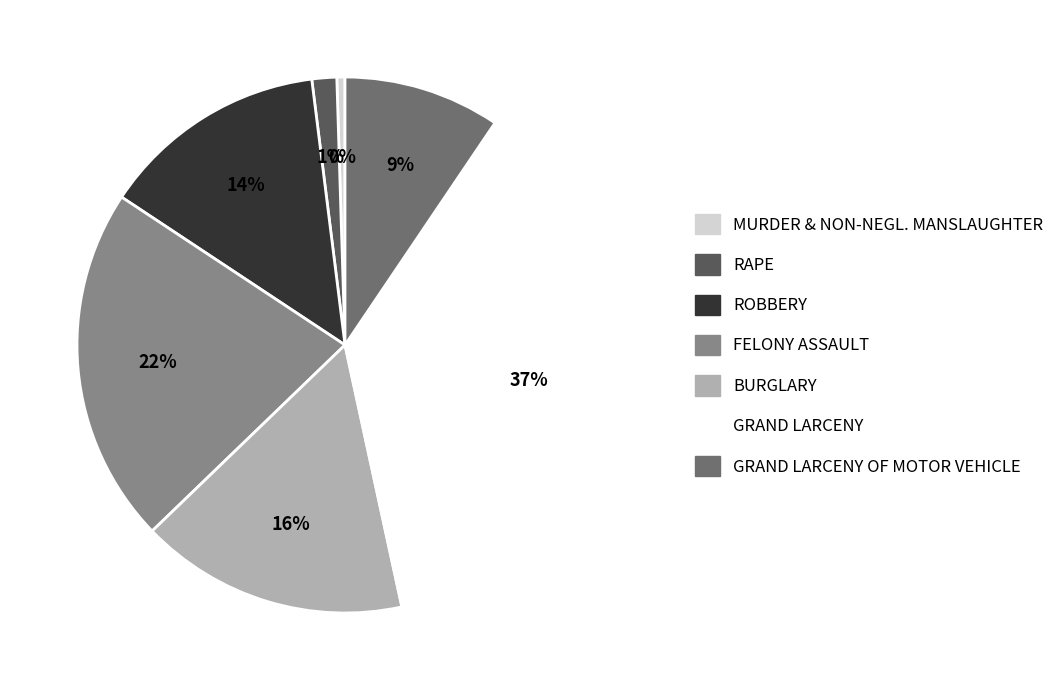

To the nearest percent, what portion does FELONY ASSAULT represent?

22%